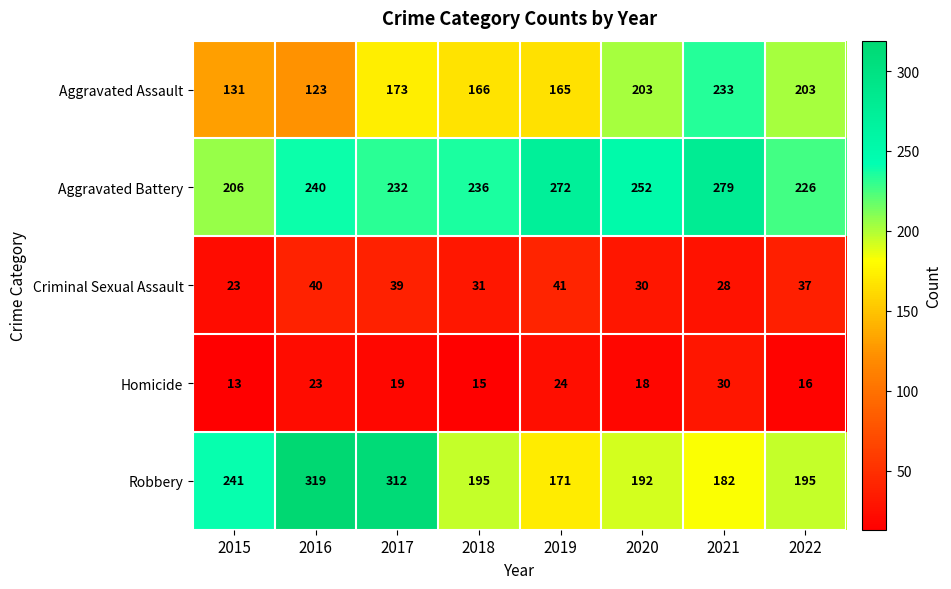

True or false: Aggravated Assault has a value of 199 at 2016.

False